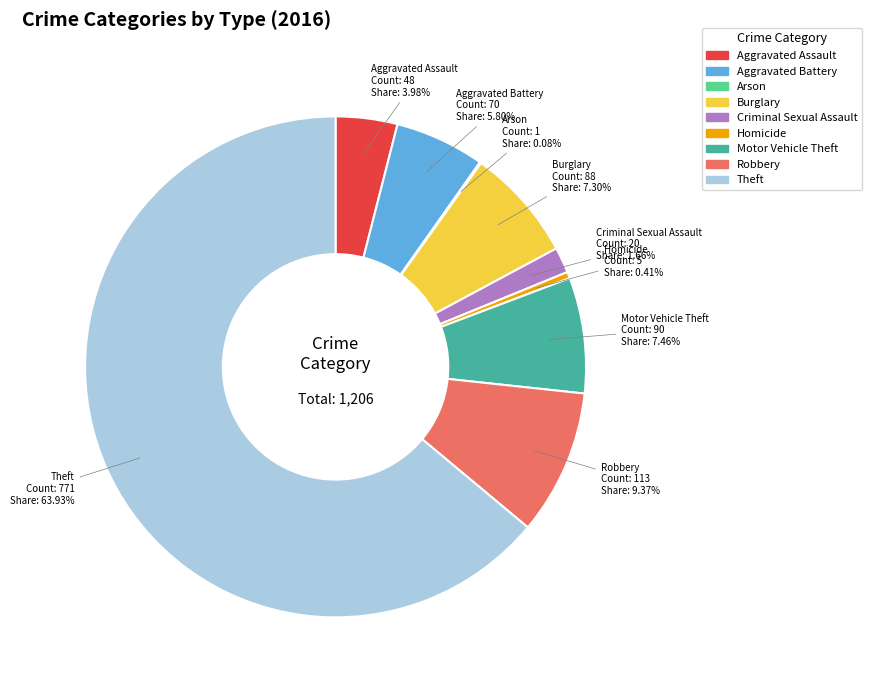

Is the sum of Criminal Sexual Assault and Aggravated Assault greater than half?

No